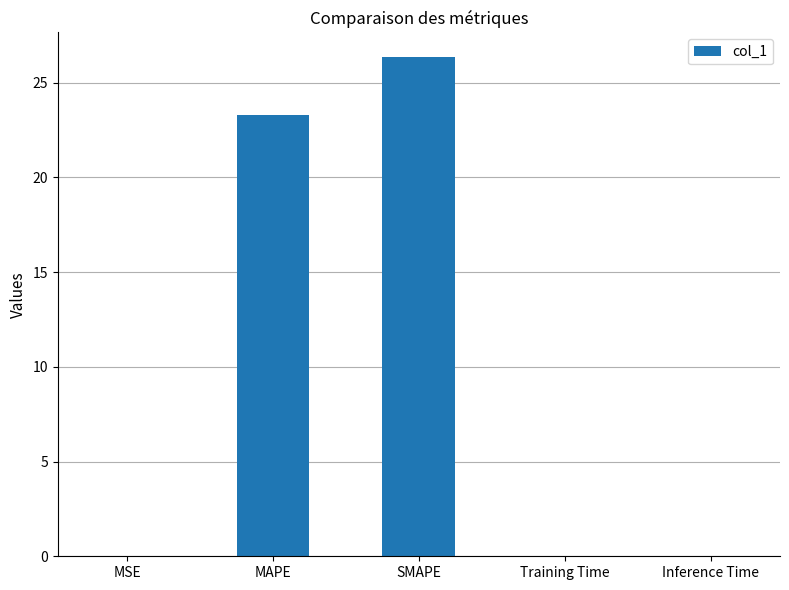

What is the maximum value shown in the chart?

26.3